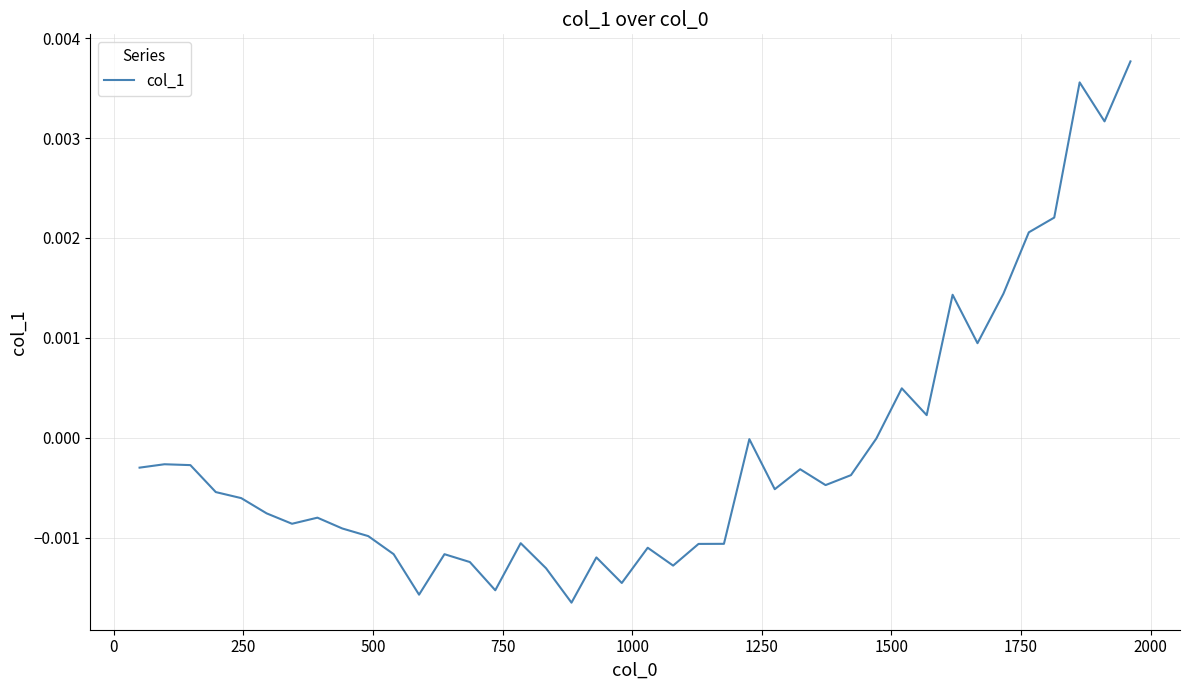

How many points are higher than both their immediate neighbors (excluding endpoints)?

11